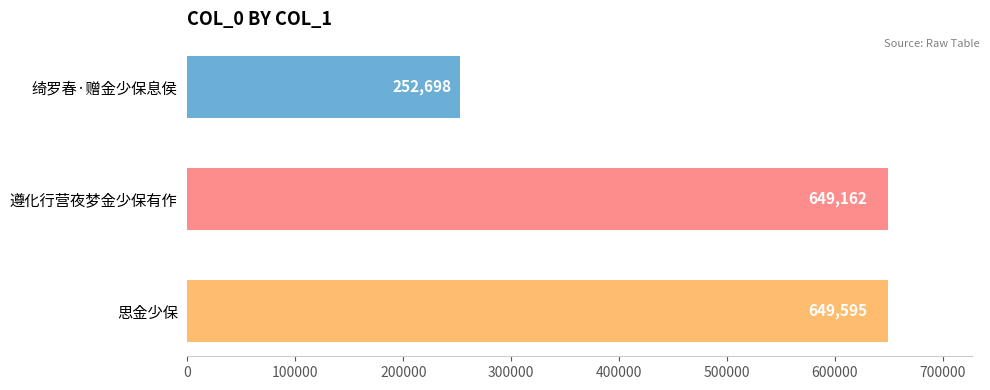

What is the minimum value shown in the chart?

252698